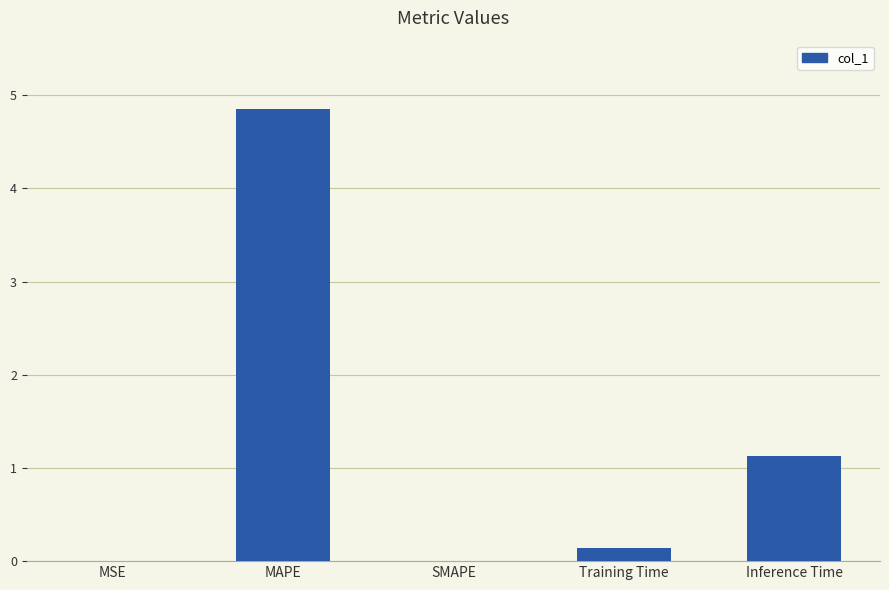

Where is the data nearest to the value 2?

Inference Time